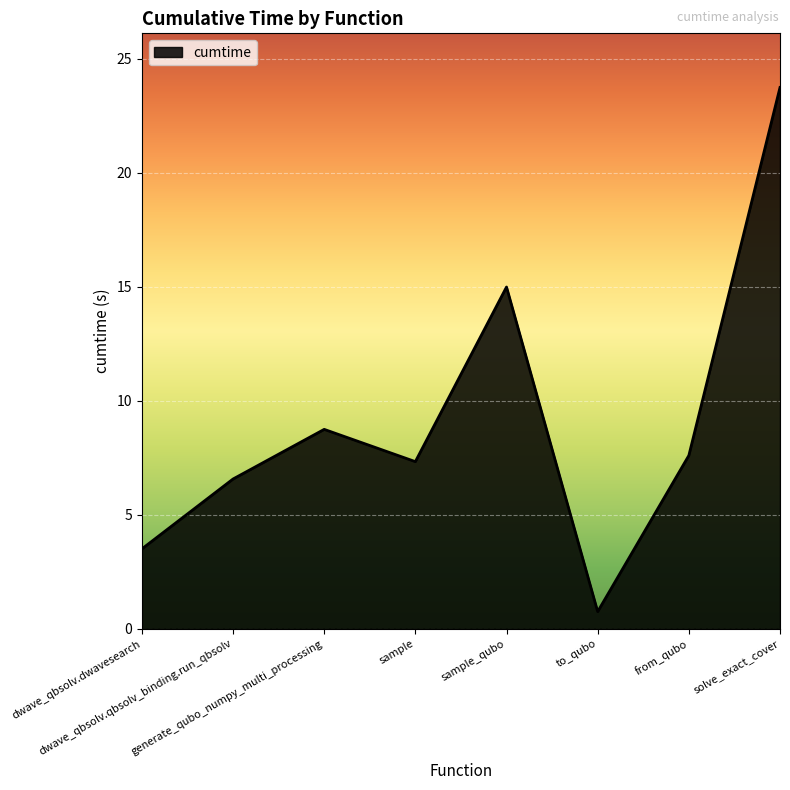

What is the difference between the values at generate_qubo_numpy_multi_processing and sample_qubo?

6.2